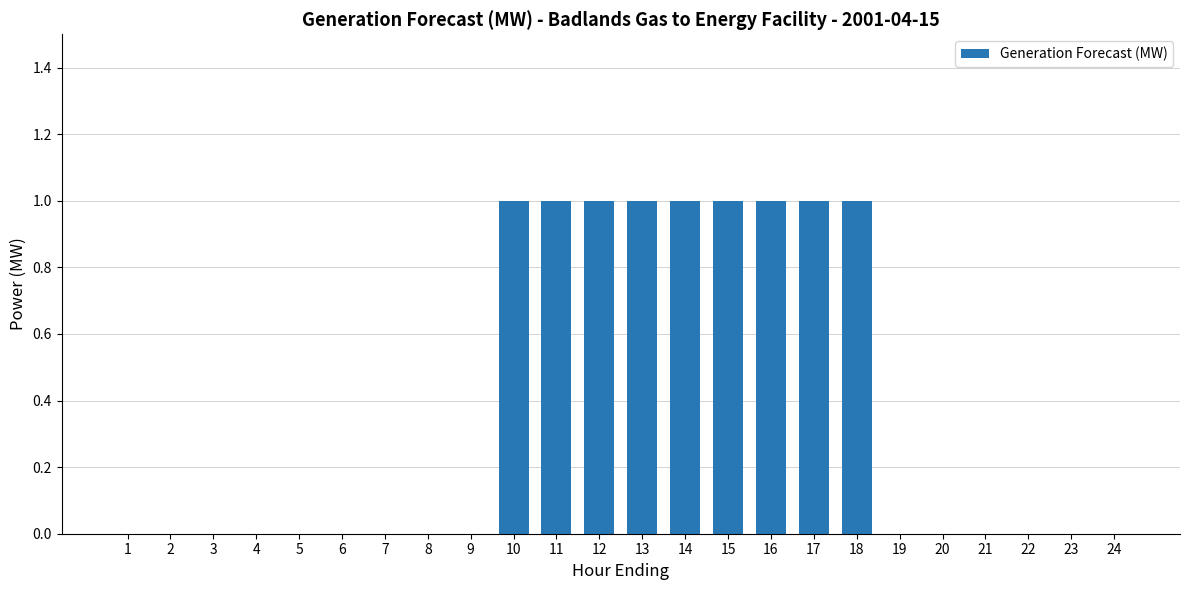

Reading right to left, transcribe all the data shown in this chart.

0	0	0	0	0	0	1	1	1	1	1	1	1	1	1	0	0	0	0	0	0	0	0	0